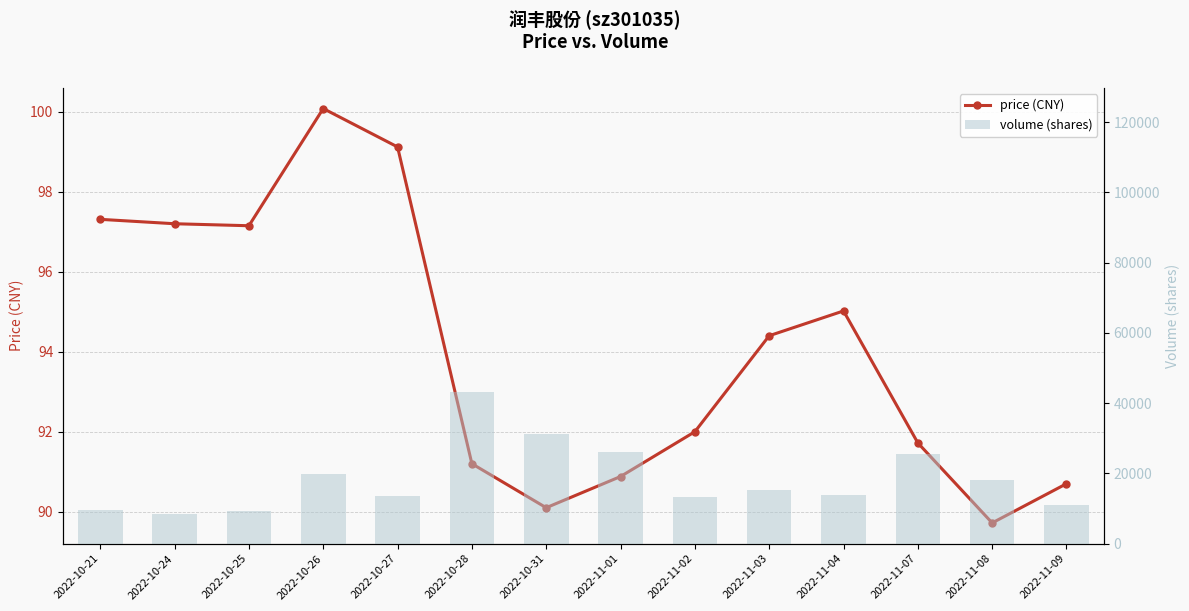

What is the difference between the price values at 2022-11-04 and 2022-10-28?

3.8